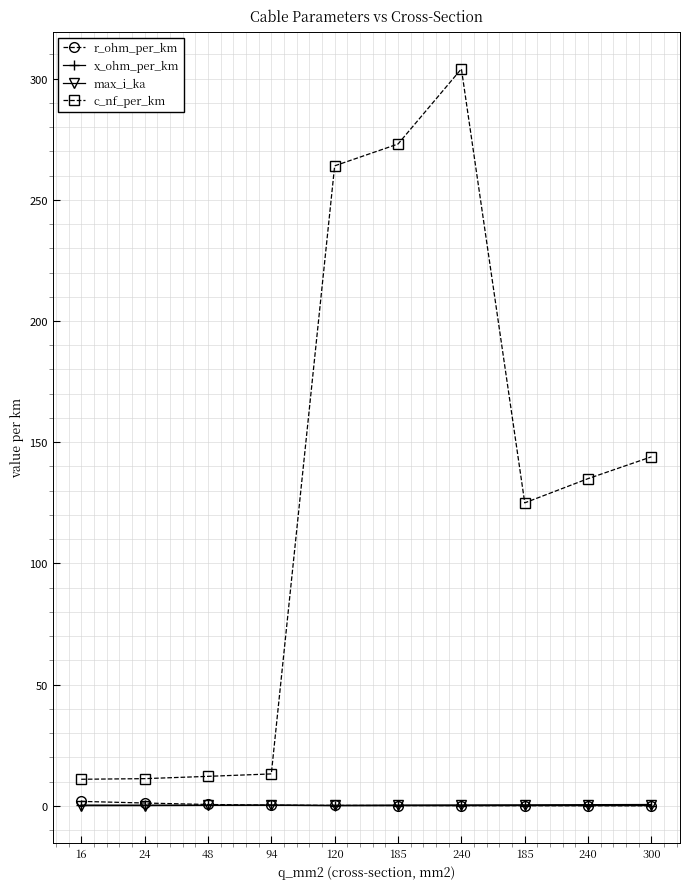

Which has a higher value, 185 or 185?

185